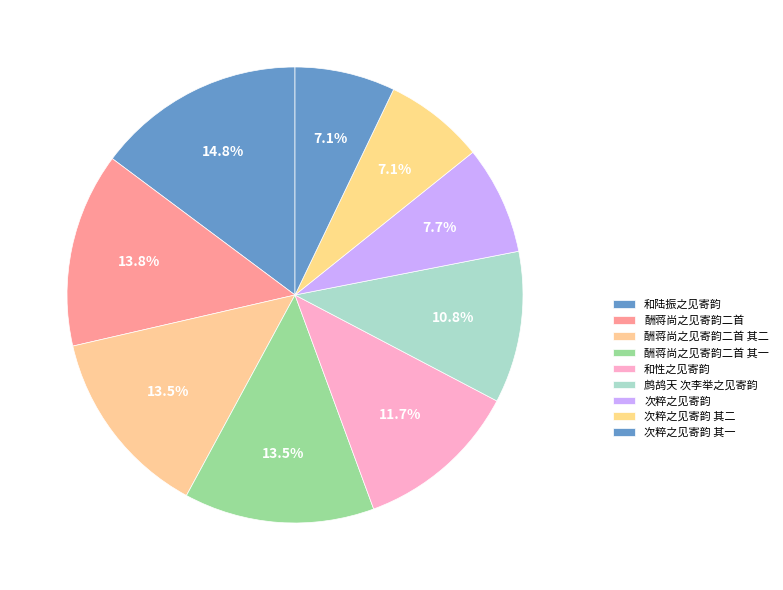

Is it true that 和陆振之见寄韵 is 28% of the pie?

False